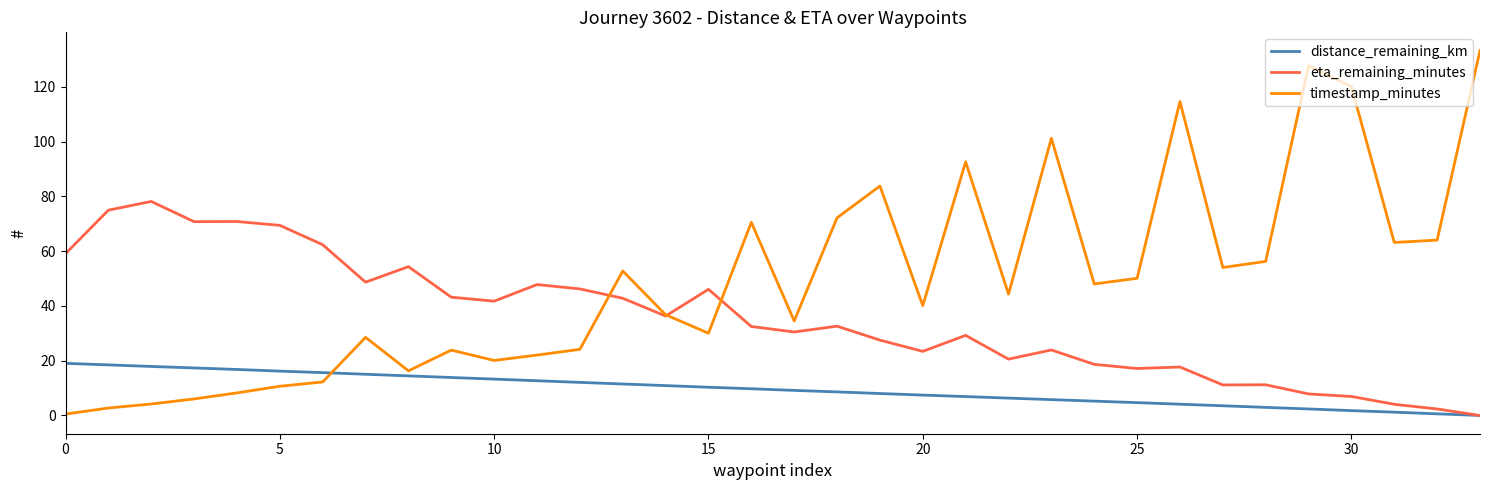

After their last crossing, which series has the higher values: eta_remaining_minutes or timestamp_minutes?

timestamp_minutes